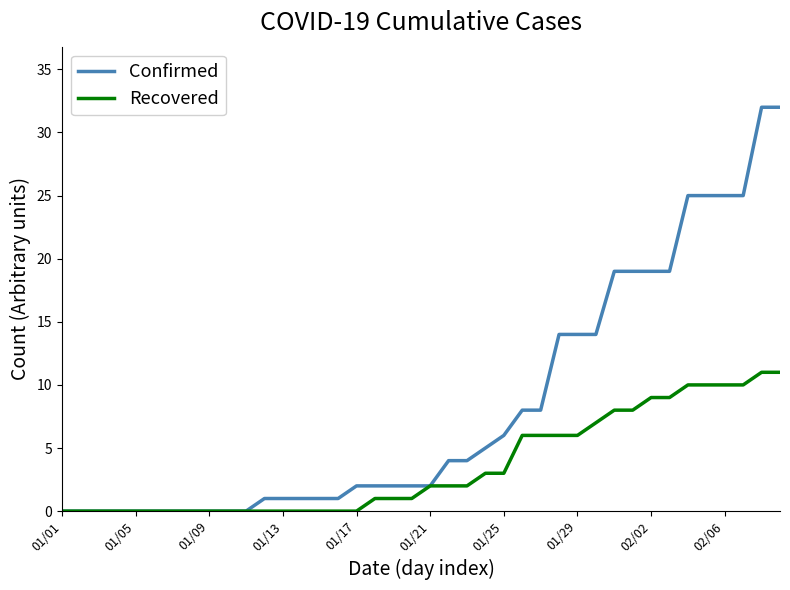

What is the highest value of the Recovered series?

11